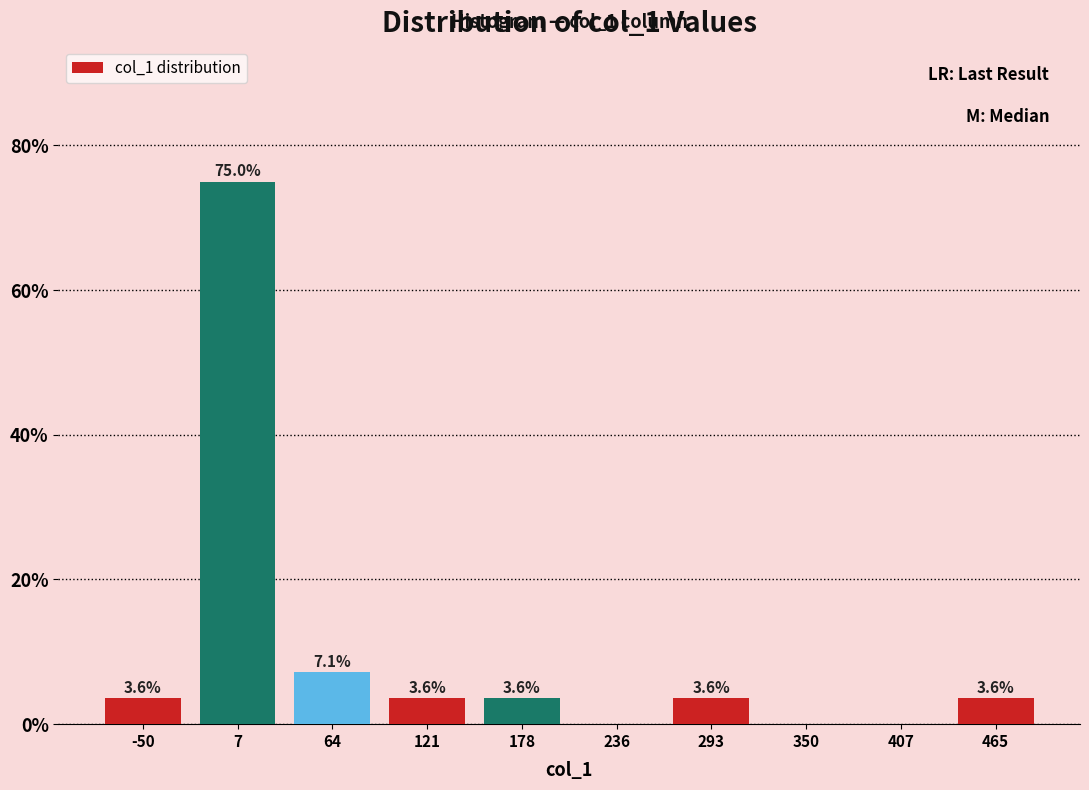

Which range on the x-axis has the tallest bar?

-20 to 40